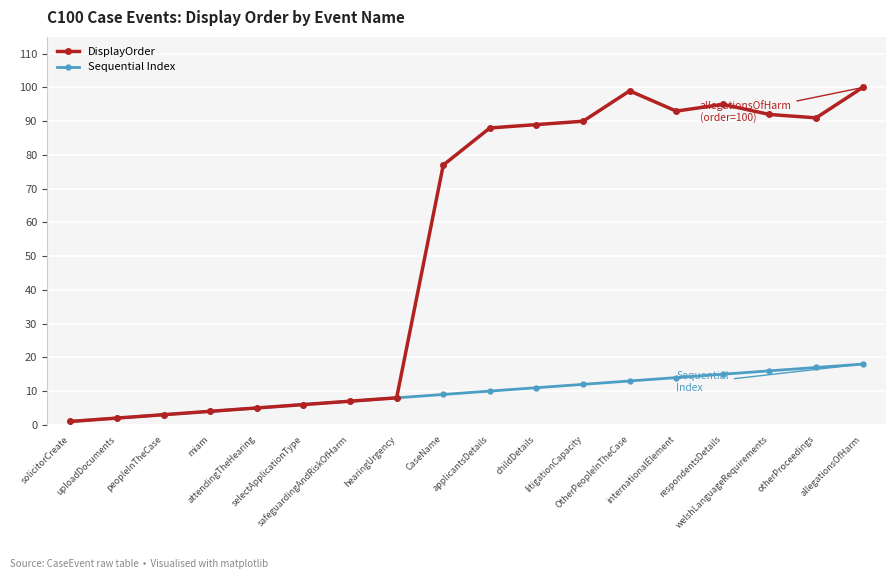

What is the difference between the maximum and minimum values in the DisplayOrder series?

99